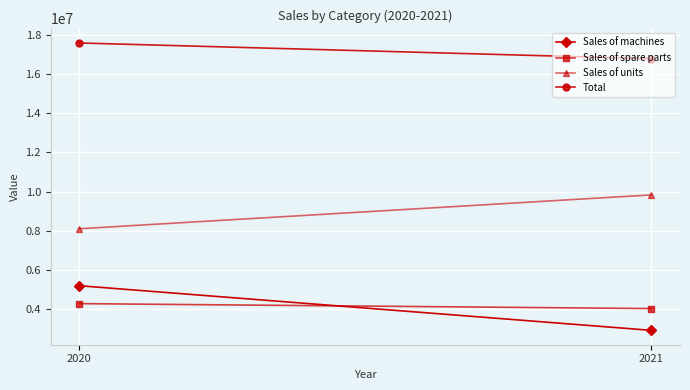

Reading left to right, list all the values displayed in this chart.

Sales of machines: 2020=5194517	2021=2918081
Sales of spare parts: 2020=4281663	2021=4030204
Sales of units: 2020=8101670	2021=9827531
Total: 2020=17577850	2021=16775816